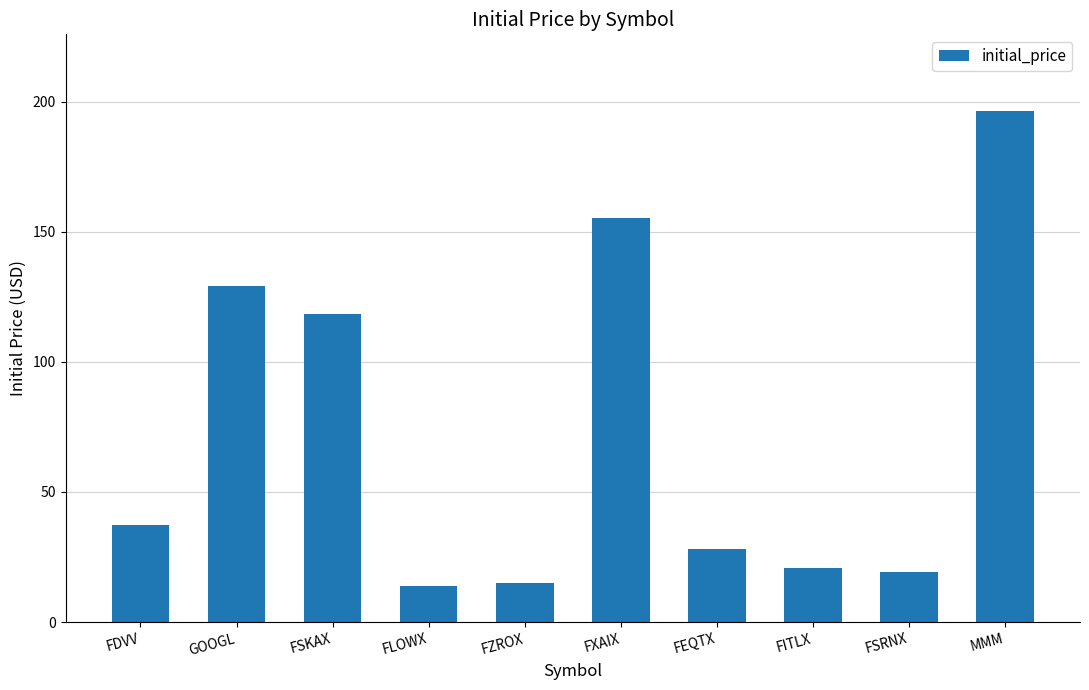

Is it true that the value at FSRNX is 19.1?

True